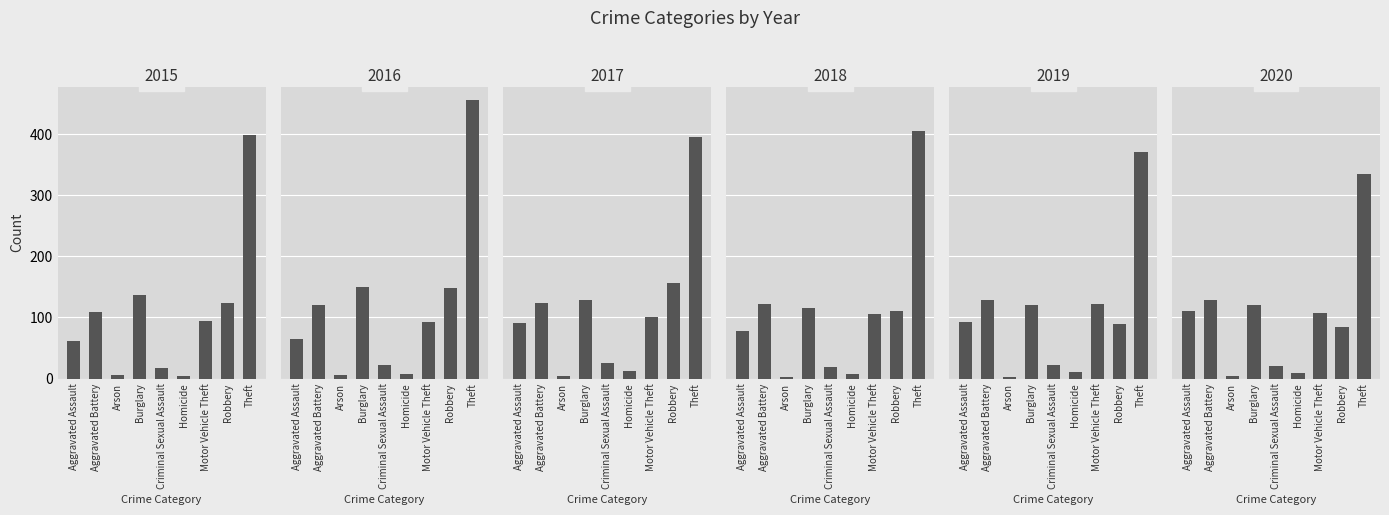

At which category is the sum across all series the highest?

Theft